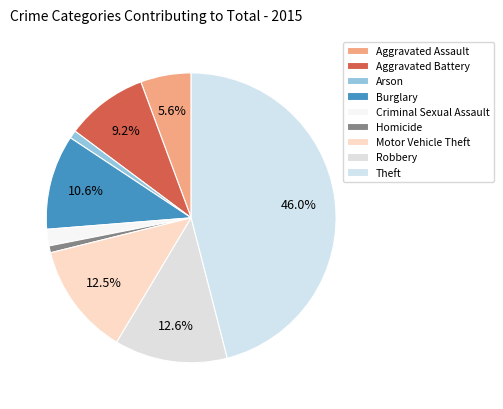

How many segments does this pie chart have?

9